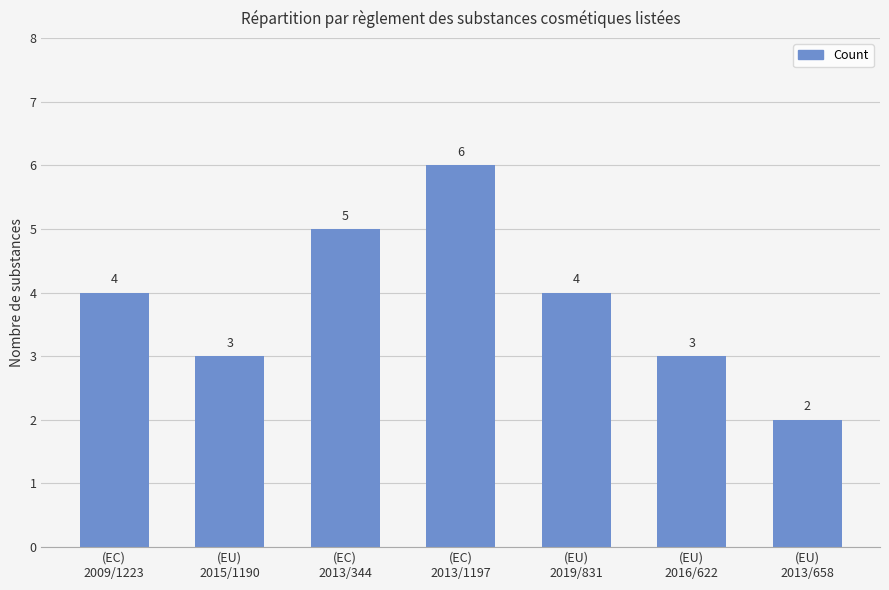

What is the difference between the maximum and minimum values?

4